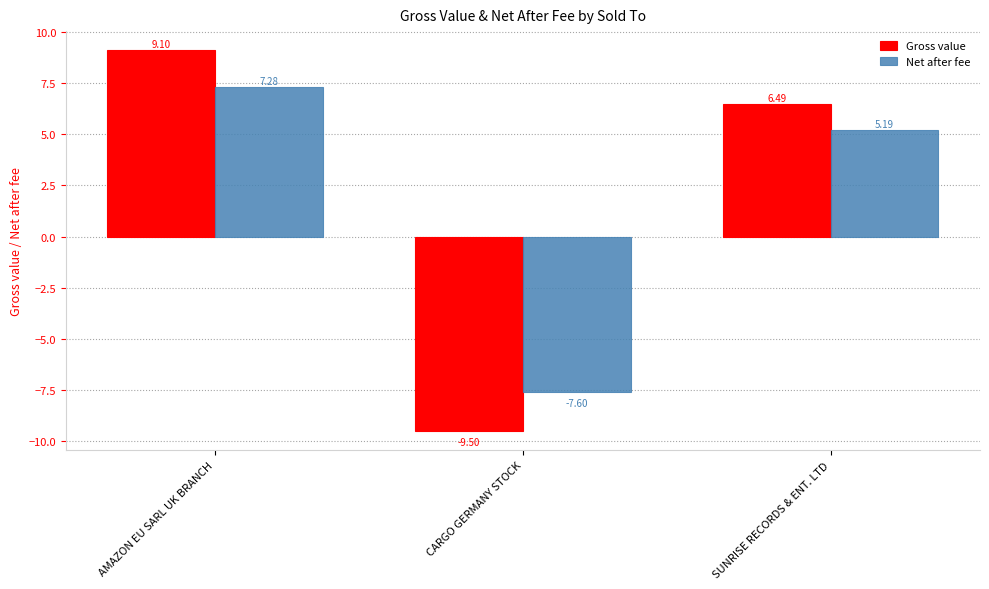

At how many categories does at least one series exceed 0?

2